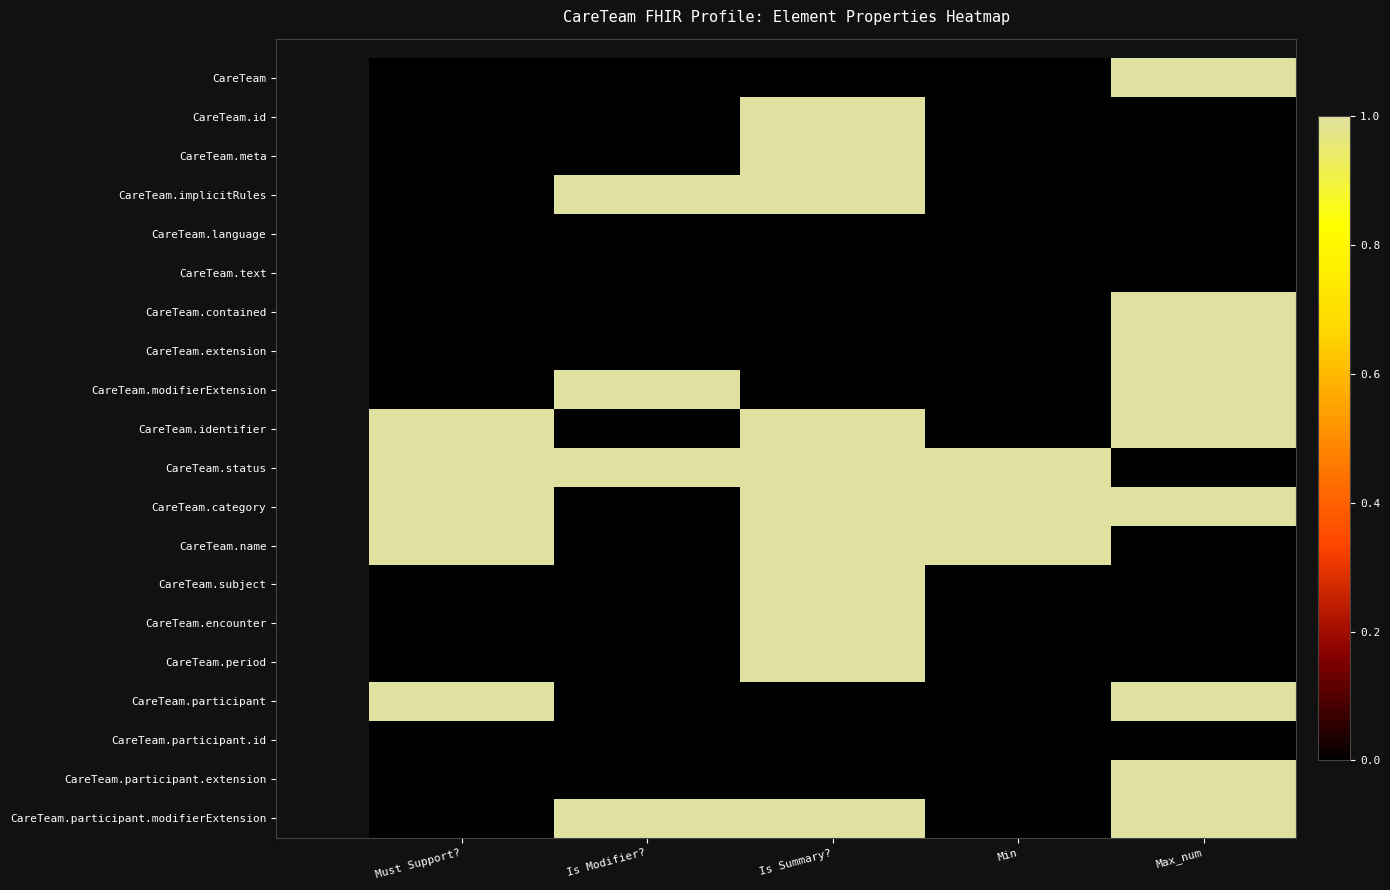

At how many categories does at least one series exceed 0?

5